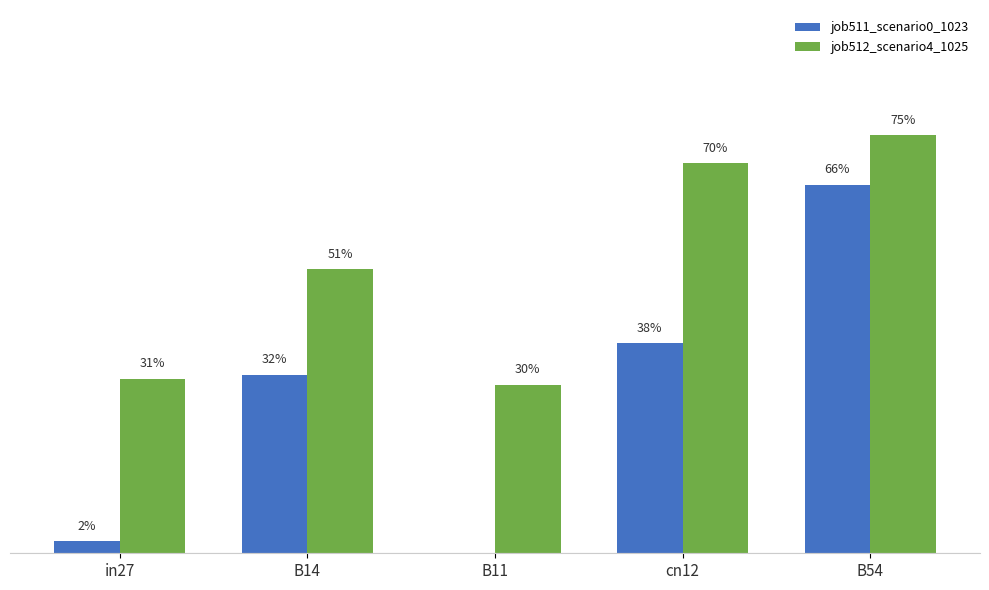

What is the difference between the job512_scenario4_1025 values at B11 and cn12?

0.4